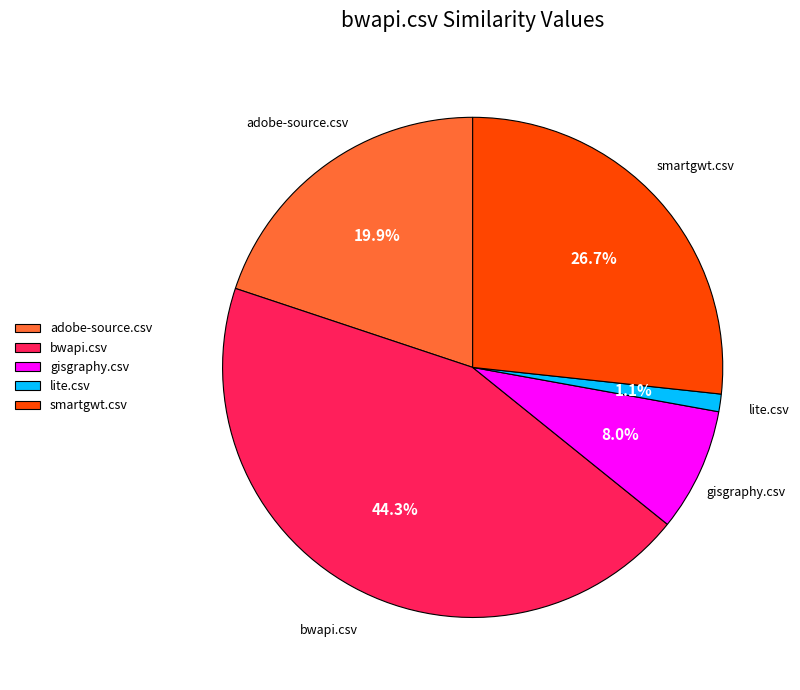

To the nearest percent, what is the average slice percentage?

20%